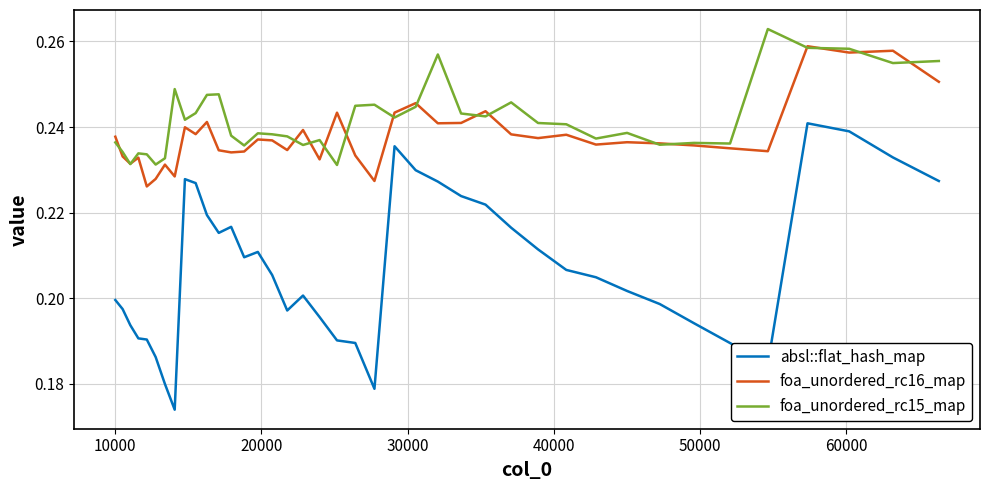

Which series has the widest spread of values?

absl::flat_hash_map